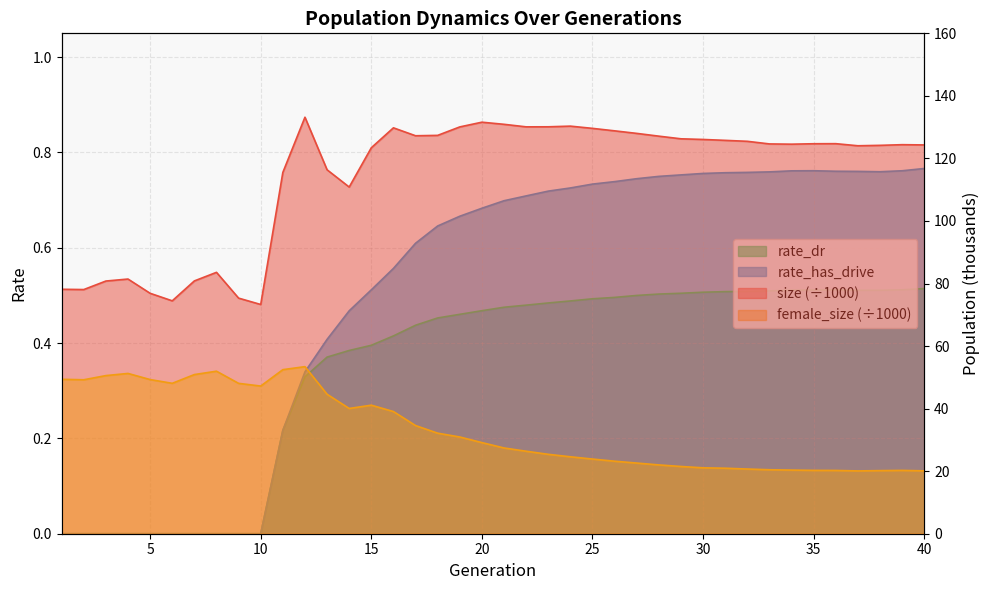

Where is size nearest to the value 103?

14